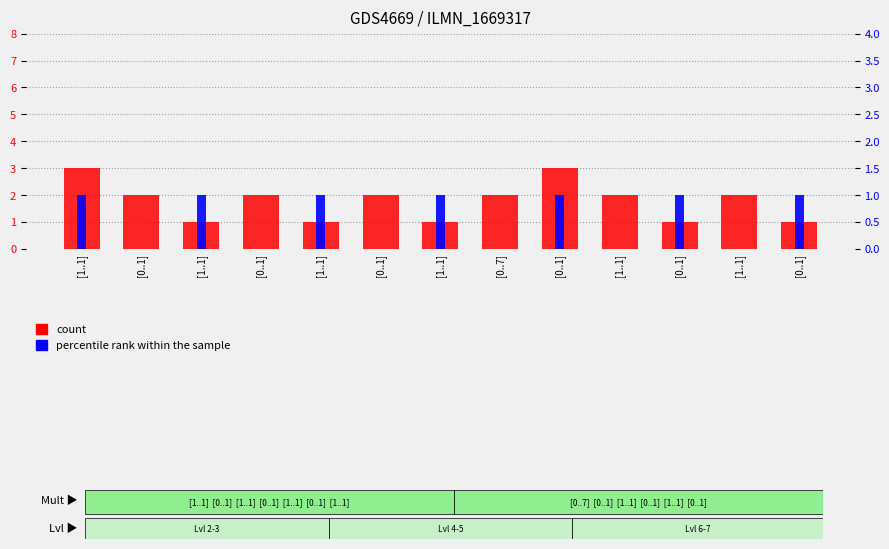

At [1..1], list the series in order from largest to smallest.

count, percentile rank within the sample